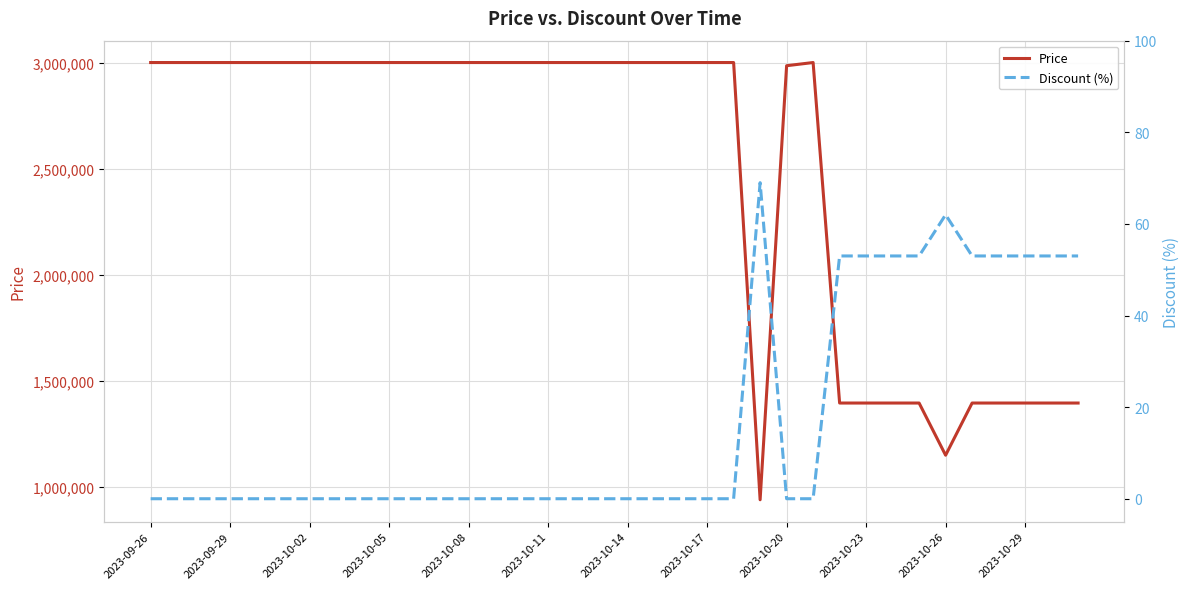

What is the maximum value for Discount (%)?

69